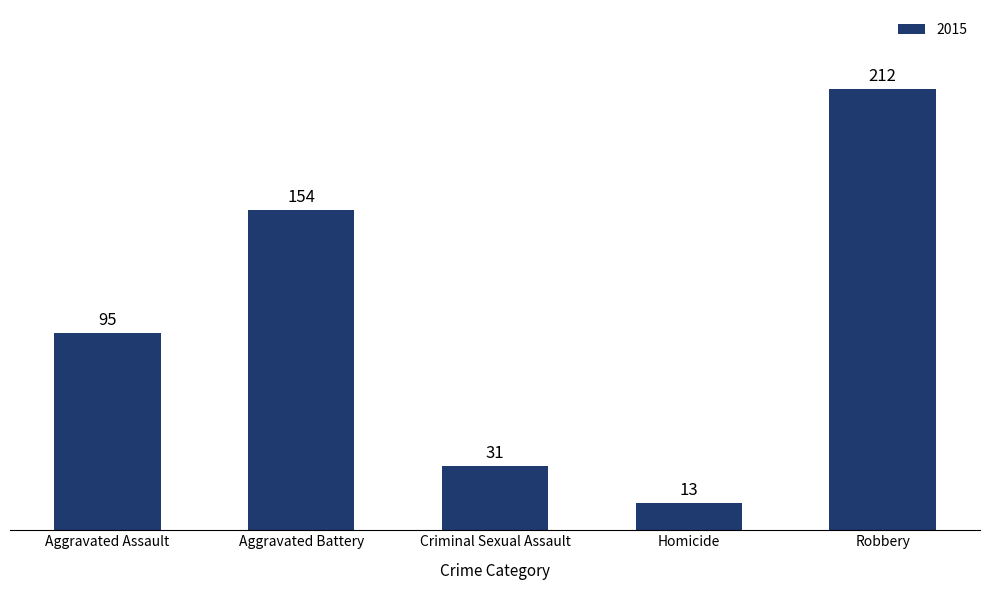

Reading left to right, what are all the values shown in this chart?

Aggravated Assault=95	Aggravated Battery=154	Criminal Sexual Assault=31	Homicide=13	Robbery=212